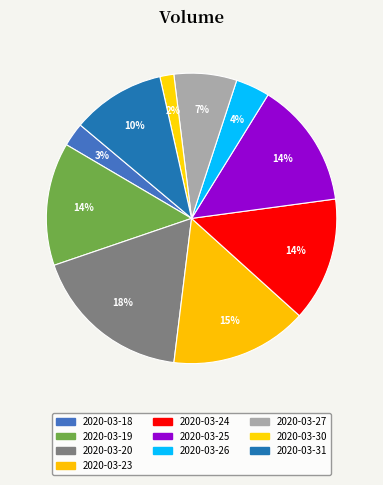

Count the number of slices in the pie.

10